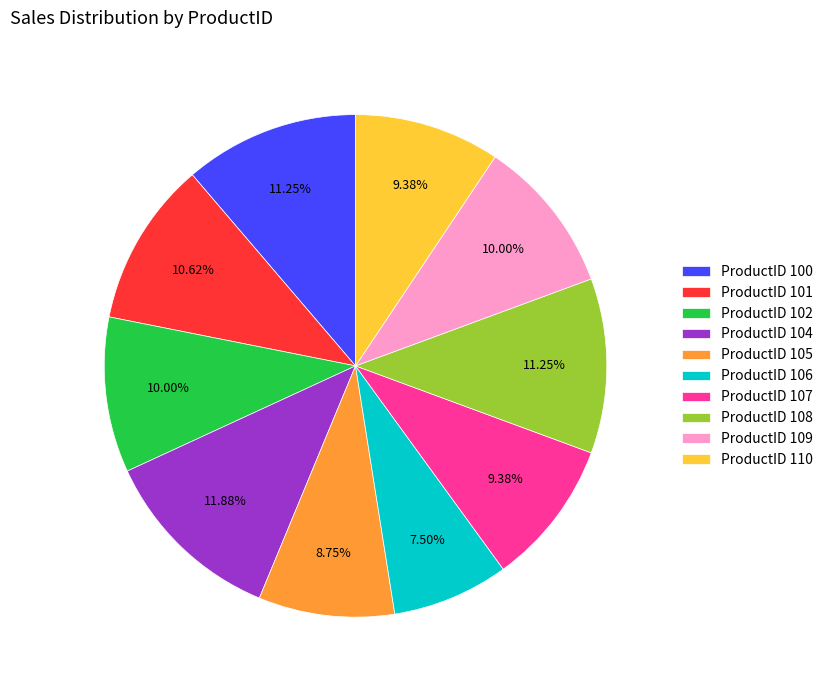

What is the ratio of the value at ProductID 105 to the value at ProductID 107?

0.9